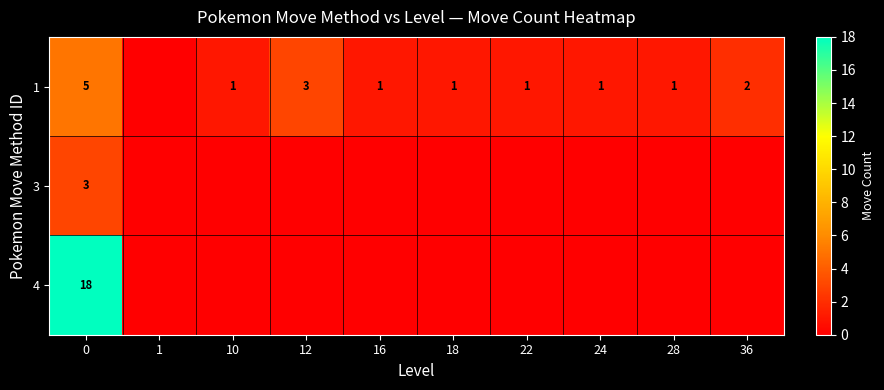

What is the total value across all series at 12?

3